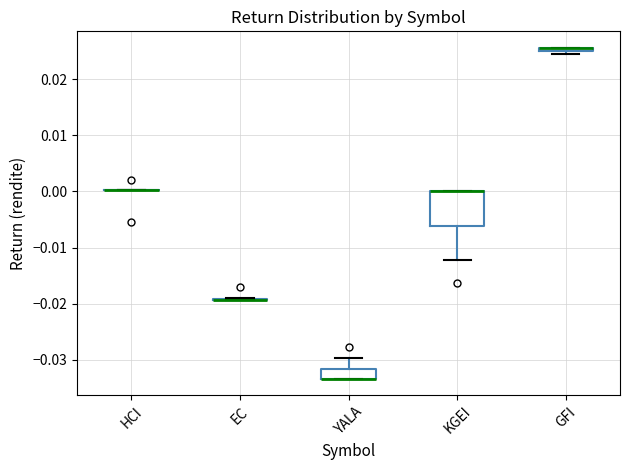

Which box is the tallest, from its lower edge to its upper edge?

KGEI